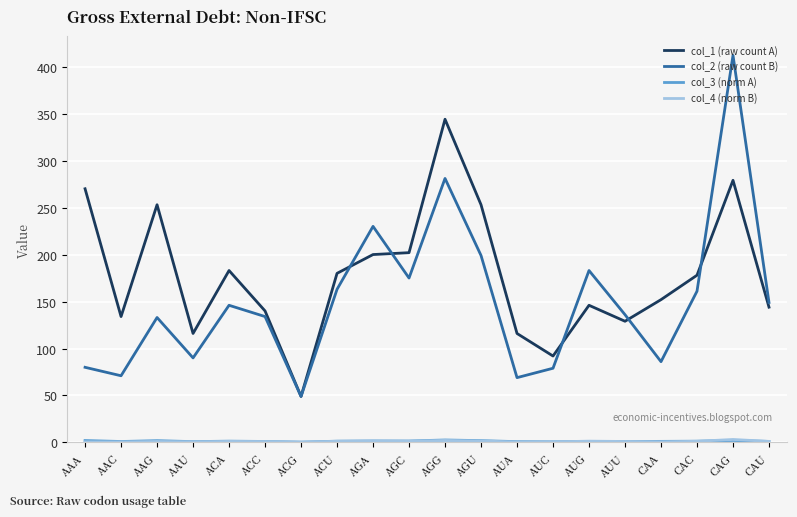

Which category has the highest value across all series?

CAG